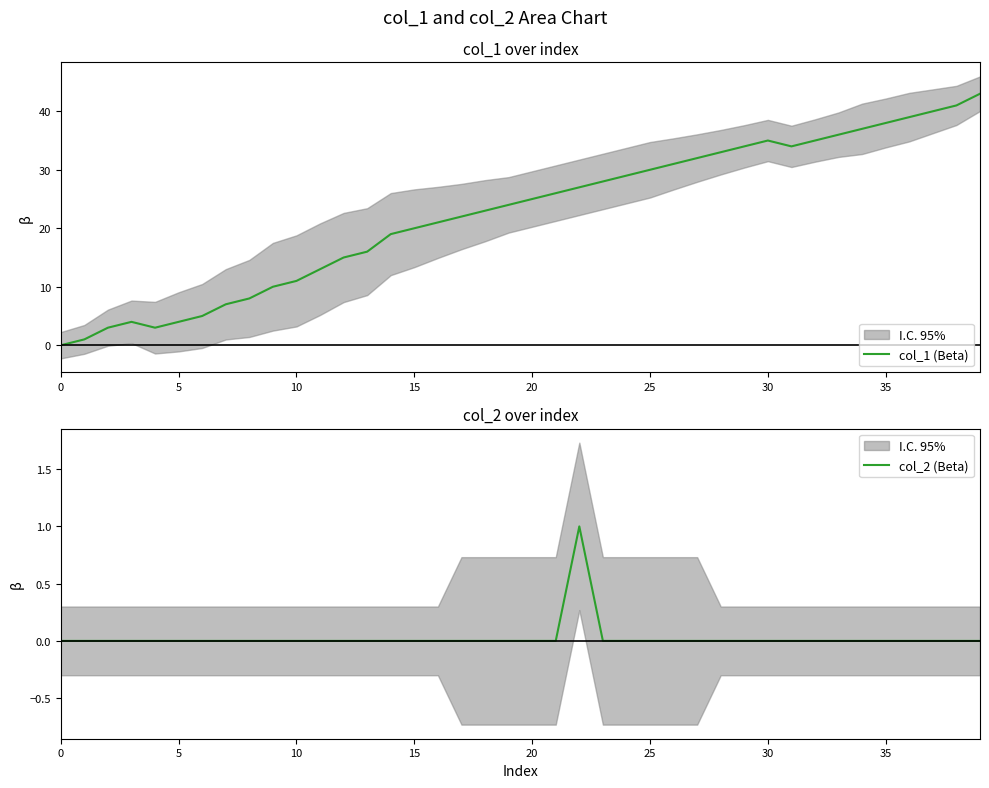

Does the chart display data point markers on the line(s)?

No